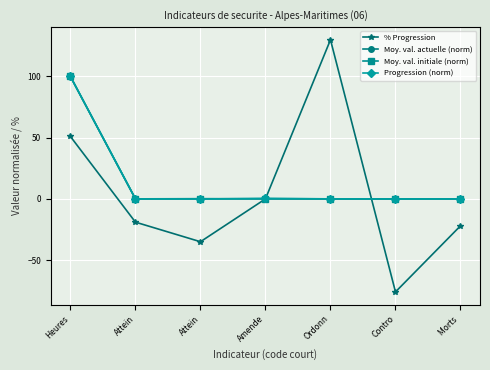

What is the difference between the maximum and minimum values in the Moy. val. initiale (norm) series?

100.0